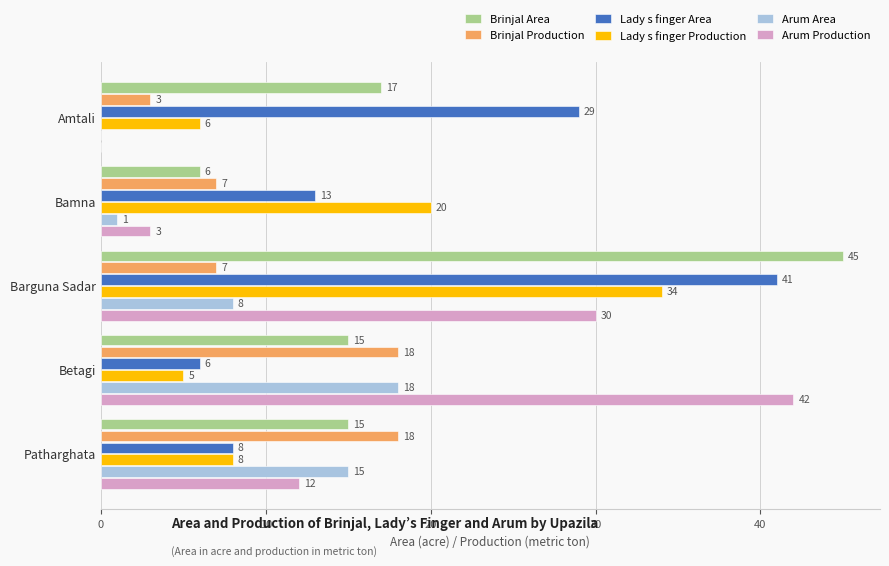

At which category does the chart reach its peak across all series?

Barguna Sadar